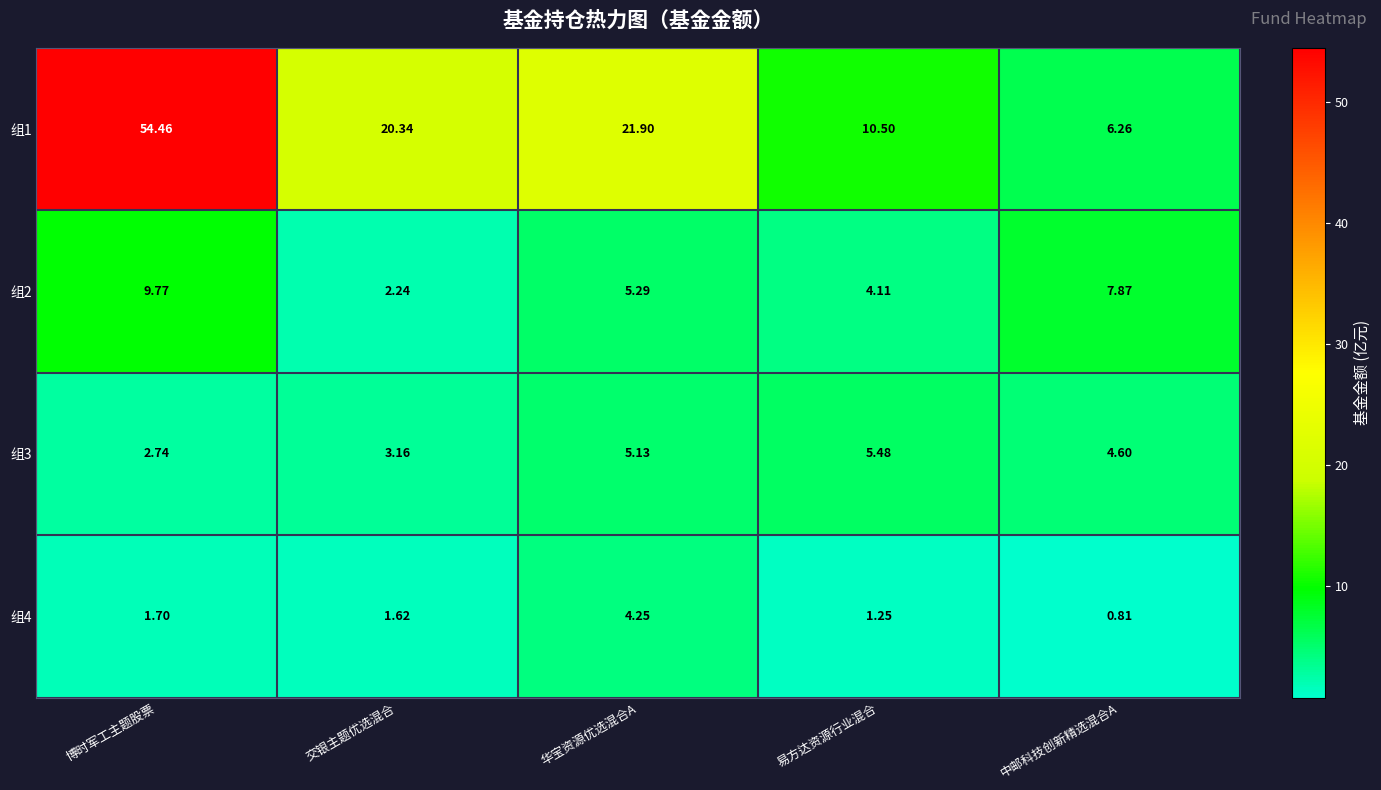

At which label does 组4 reach its minimum?

中邮科技创新精选混合A